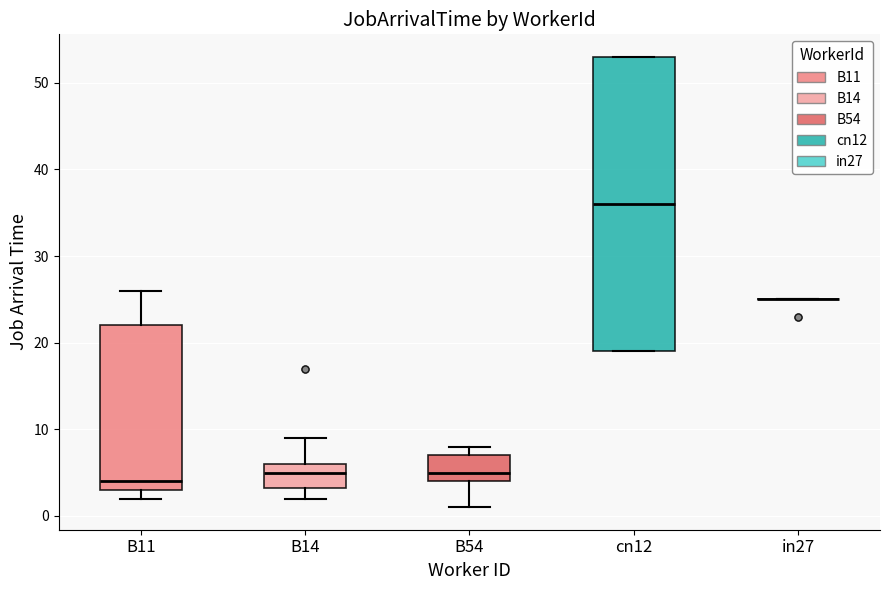

Reading left to right, read every box against the y-axis: the position of its median line, the range the box covers, and the ends of its whiskers. The values are not printed on the chart, so give them approximately, as read against the axis.

B11: median 4, box 3 to 22, whiskers 2 to 26
B14: median 5, box 3 to 6, whiskers 2 to 9
B54: median 5, box 4 to 7, whiskers 1 to 8
cn12: median 36, box 19 to 53, whiskers 19 to 53
in27: box collapsed to a line at 25, whiskers 25 to 25